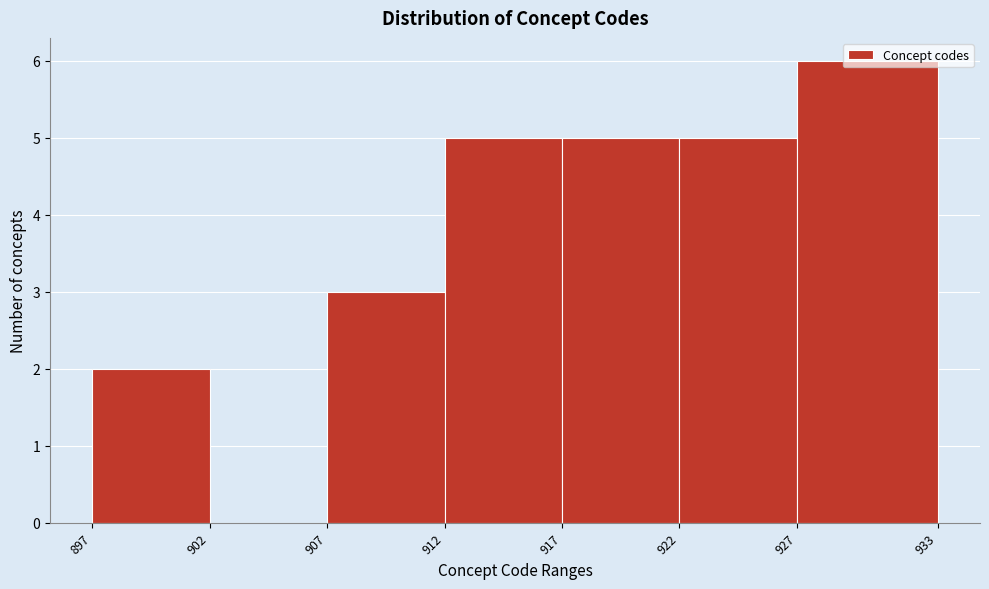

How tall is the bar that spans 912 to 917 on the x-axis? The values are not printed on the chart, so give them approximately, as read against the axis.

5